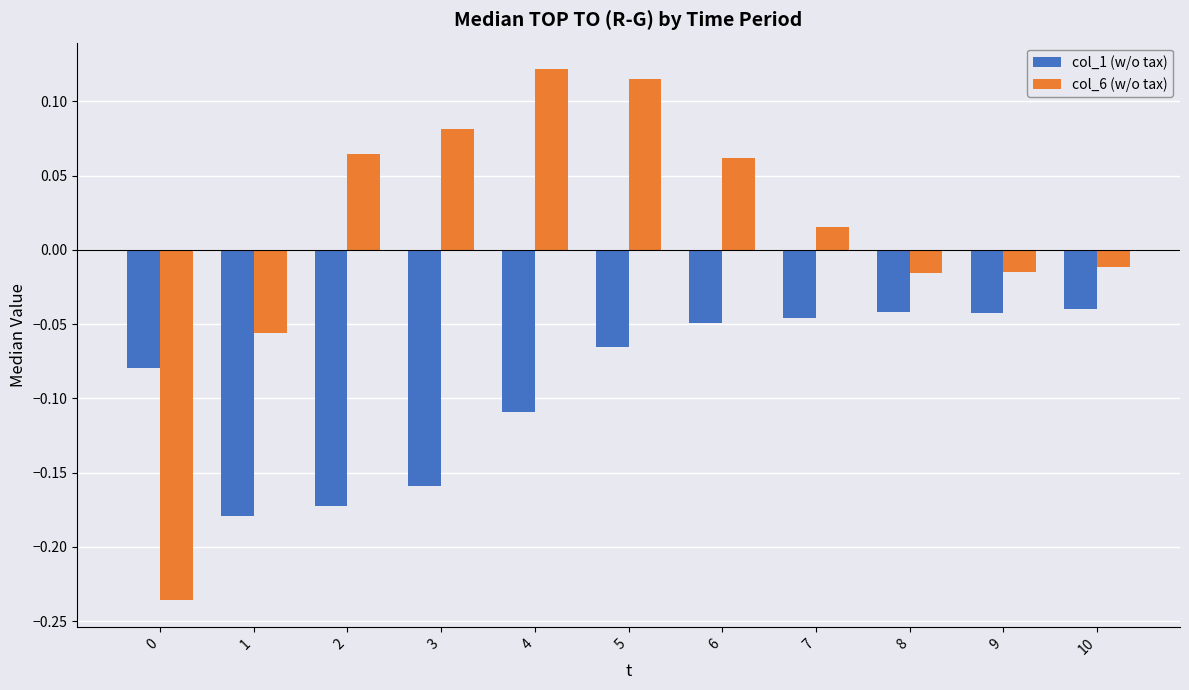

The col_6 (w/o tax) series shows 0.0 at 10. True or false?

True